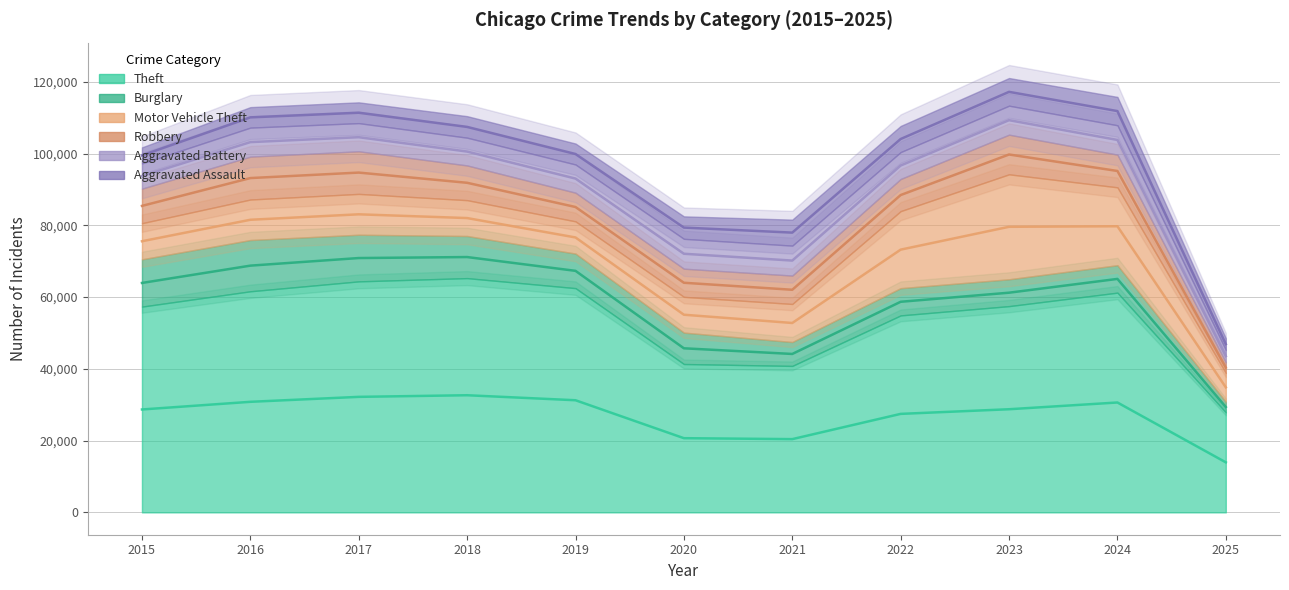

Which category has the lowest value in the Robbery series?

2025